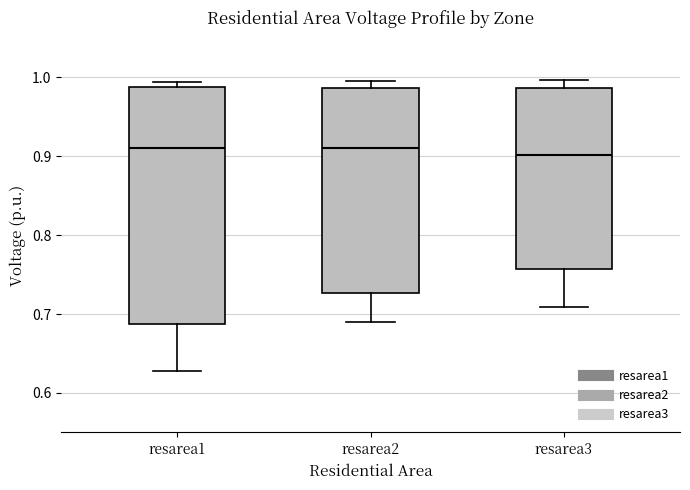

Reading left to right, read every box against the y-axis: the position of its median line, the range the box covers, and the ends of its whiskers. The values are not printed on the chart, so give them approximately, as read against the axis.

resarea1: median 0.91, box 0.69 to 0.99, whiskers 0.63 to 0.99 (just above the box's upper edge)
resarea2: median 0.91, box 0.73 to 0.99, whiskers 0.69 to 1.00
resarea3: median 0.90, box 0.76 to 0.99, whiskers 0.71 to 1.00